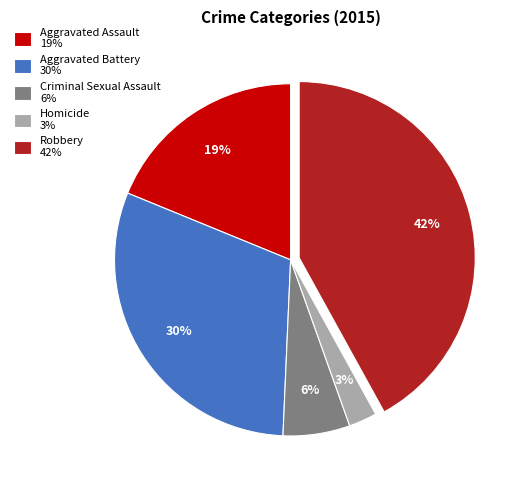

Combined, do Aggravated Assault 19% and Criminal Sexual Assault 6% account for over 50%?

No